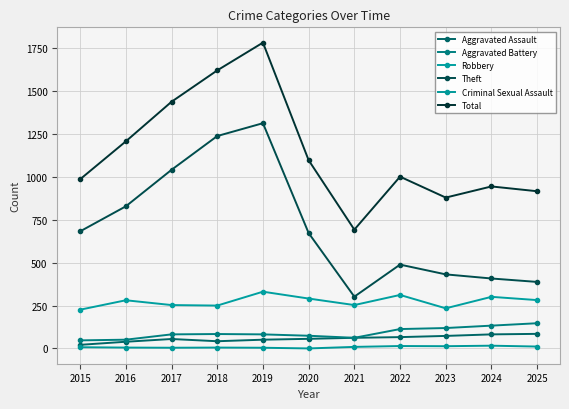

Between 2019 and 2022, which series saw the biggest shift?

Theft